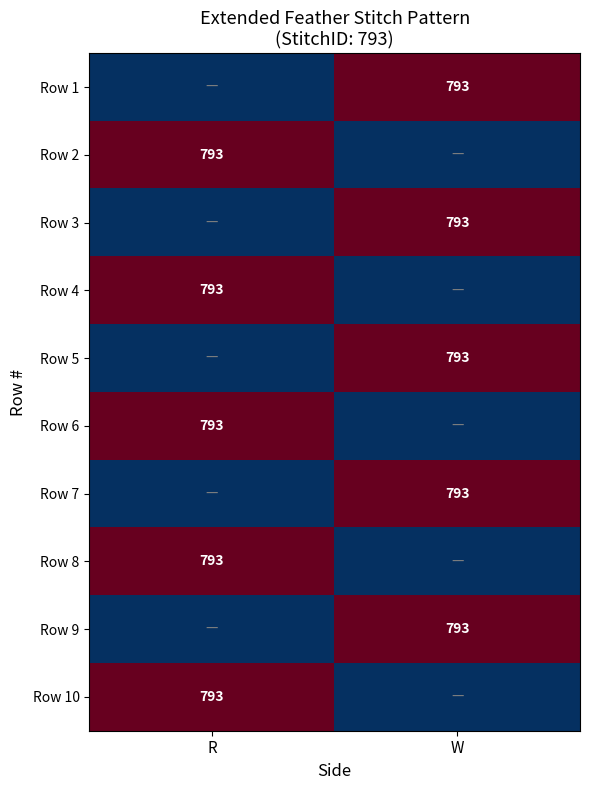

The value of Row 7 at W is 793. True or false?

True